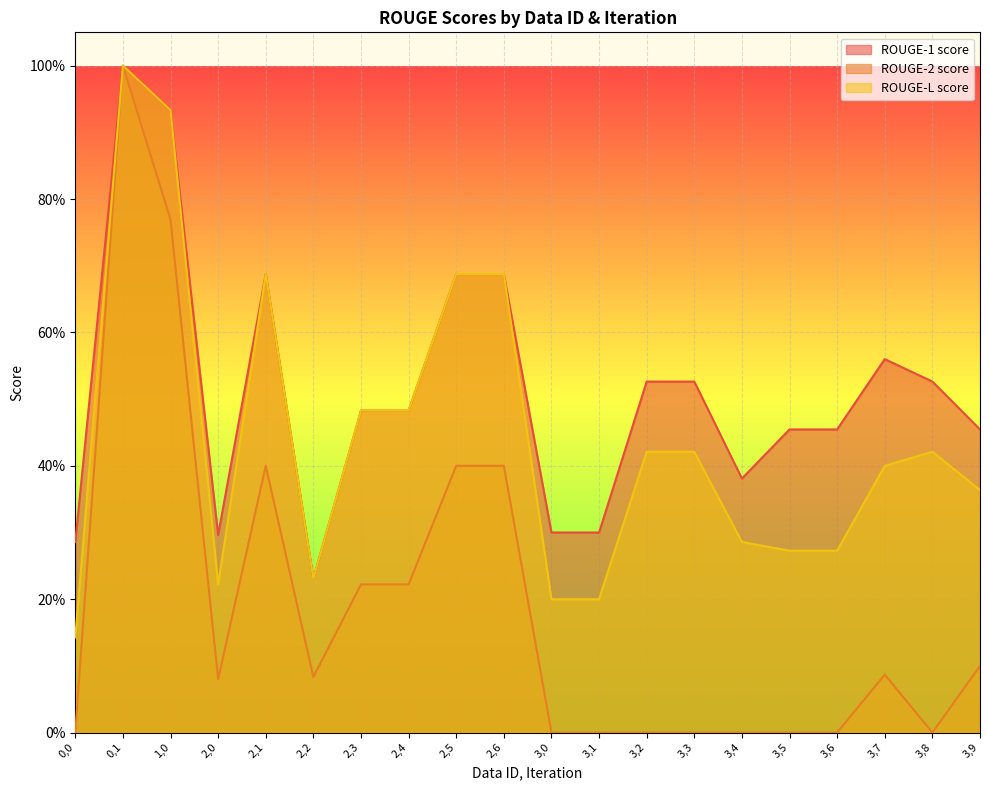

How many lines are shown in the chart?

3